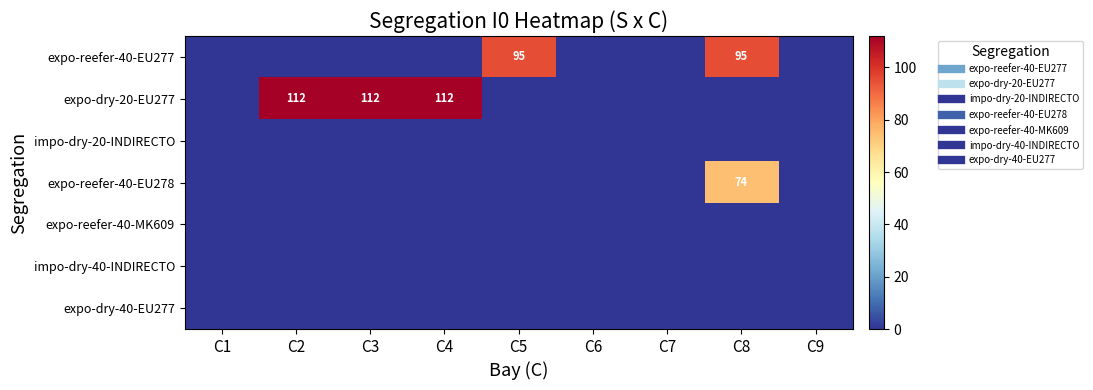

What is the difference between the highest and lowest values at C2?

112